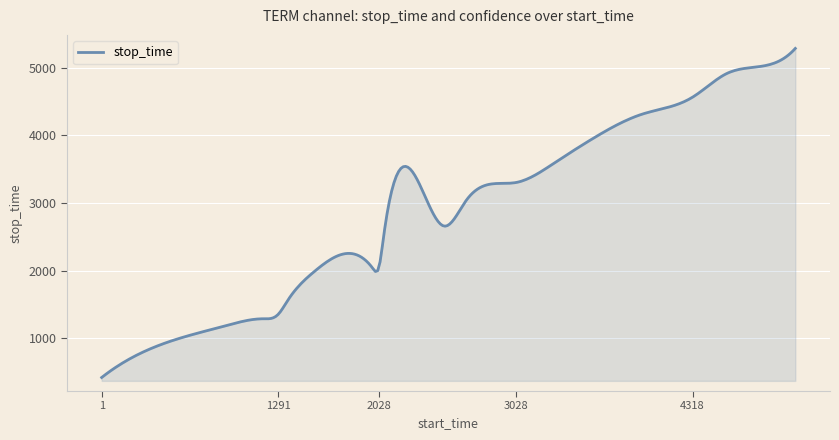

How many lines are shown in the chart?

1